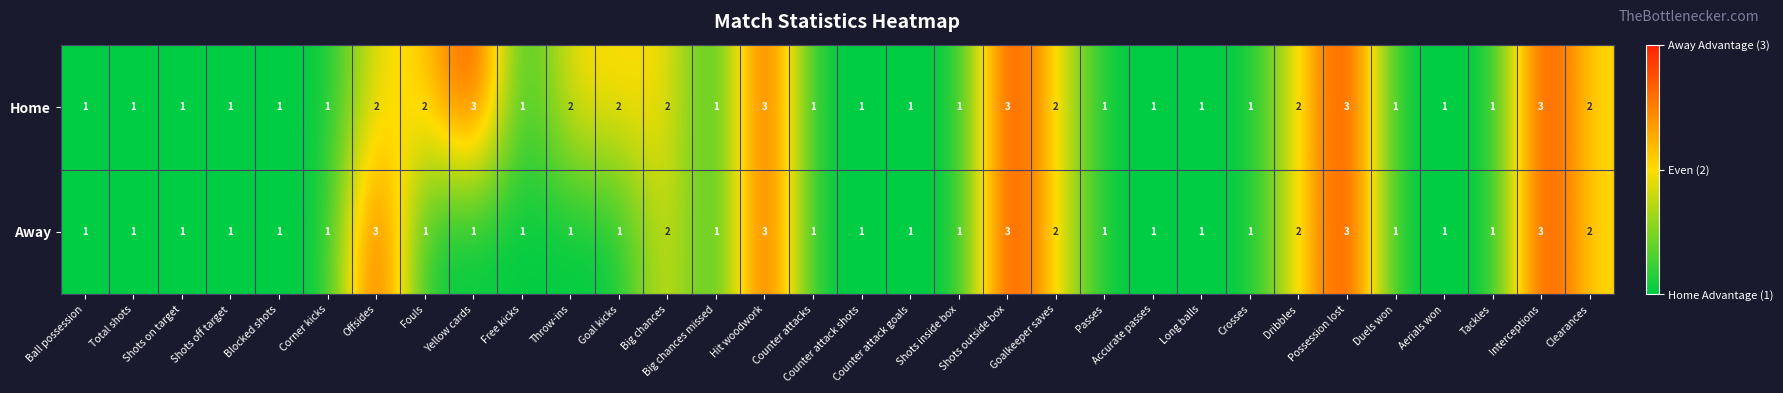

What is the greatest value displayed?

3